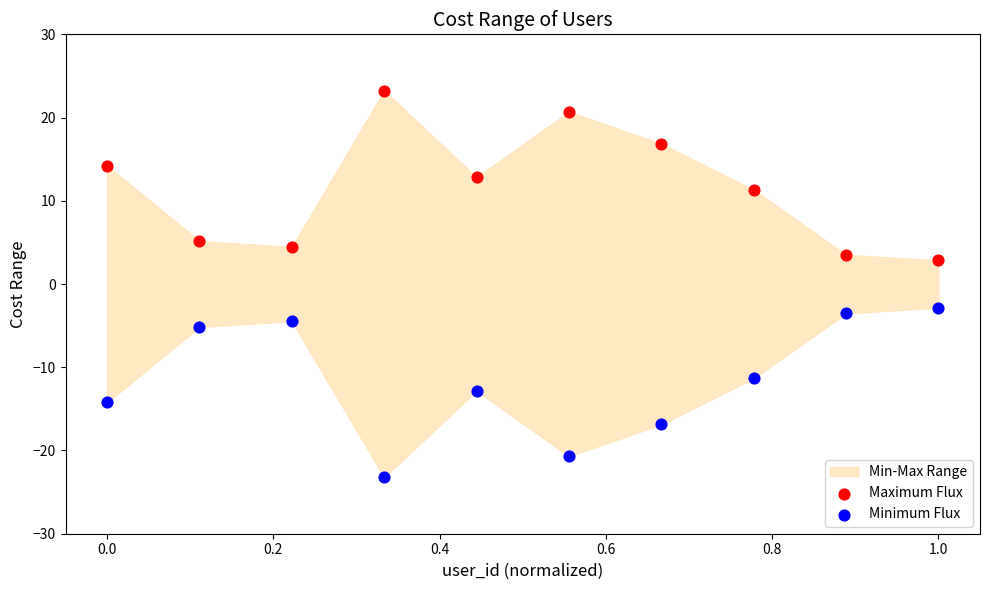

Across all data points, what is the range of Y values (max minus min)?

46.5